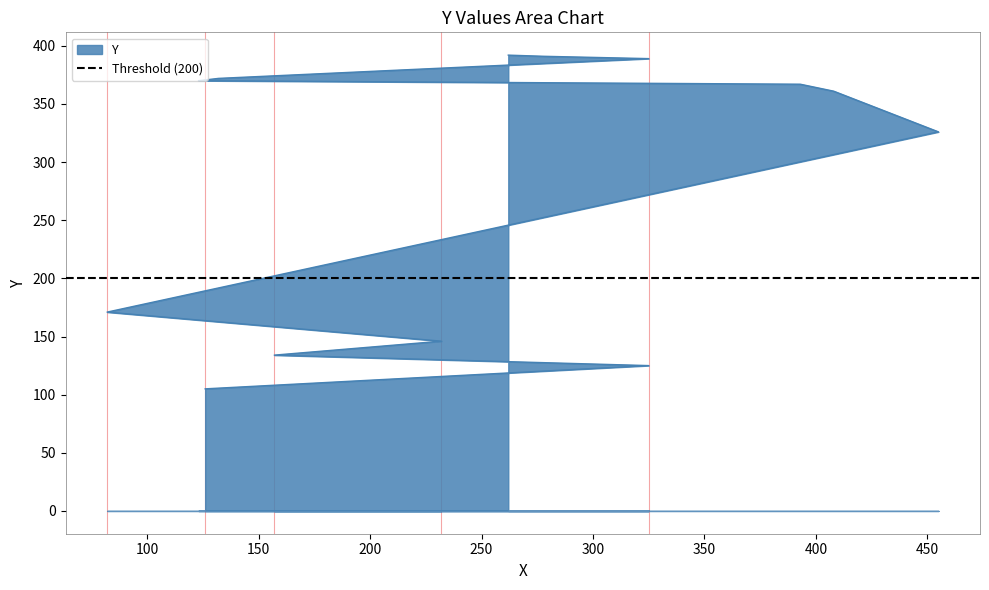

The chart shows a value of 367 at 393. True or false?

True